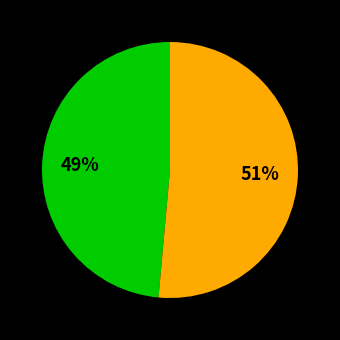

To the nearest percent, what is the average slice percentage?

50%